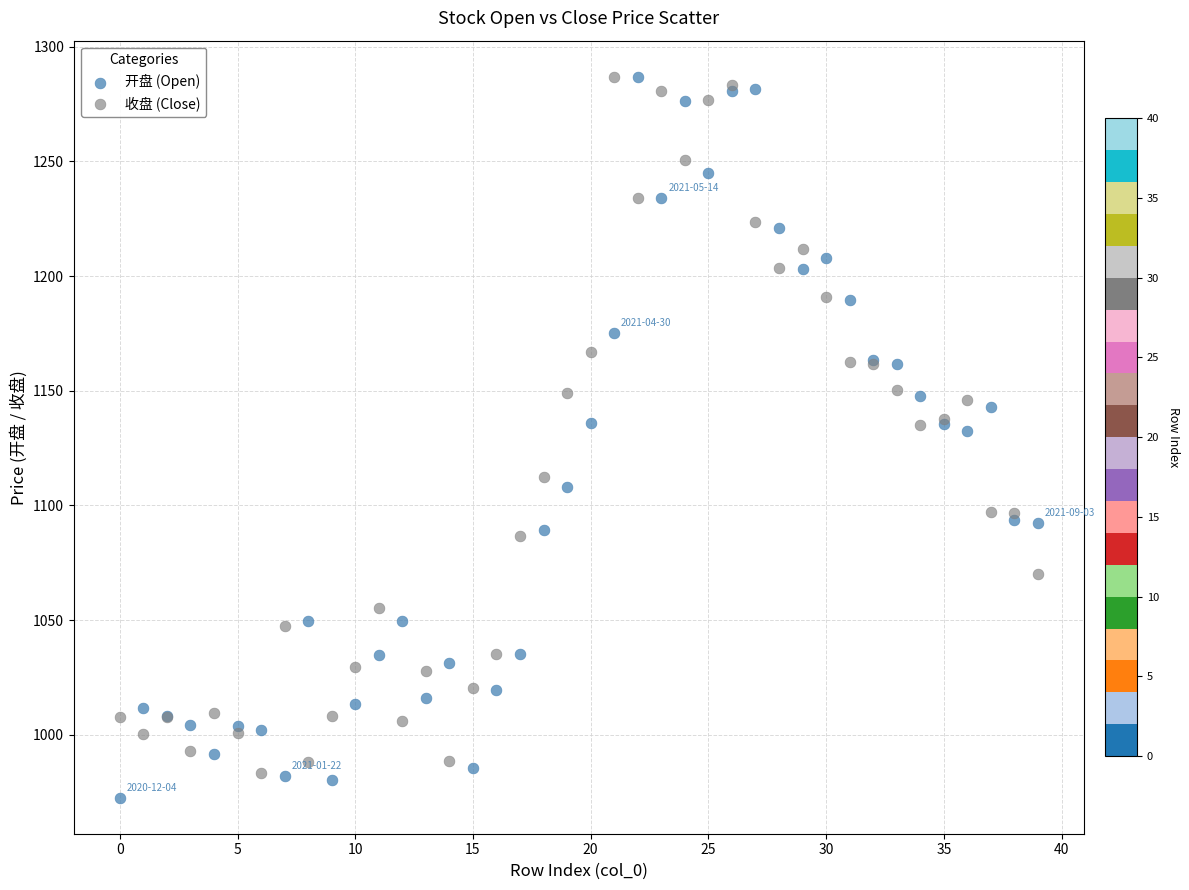

What are all the series names shown in the legend?

开盘 (Open), 收盘 (Close)